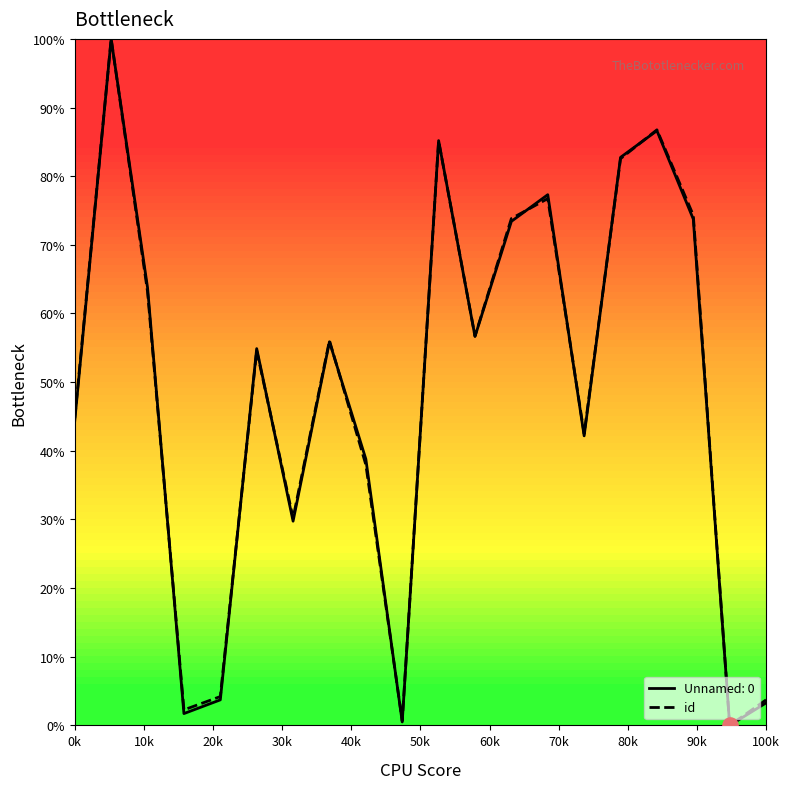

What is the highest value of the id series?

100.0